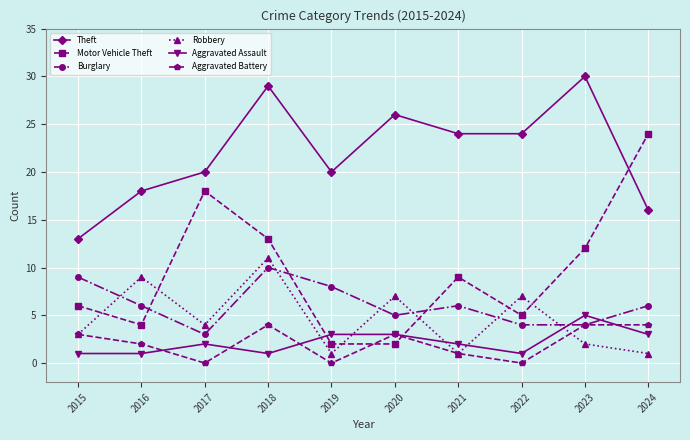

What is the value of the Theft point at the 1st from the left?

13